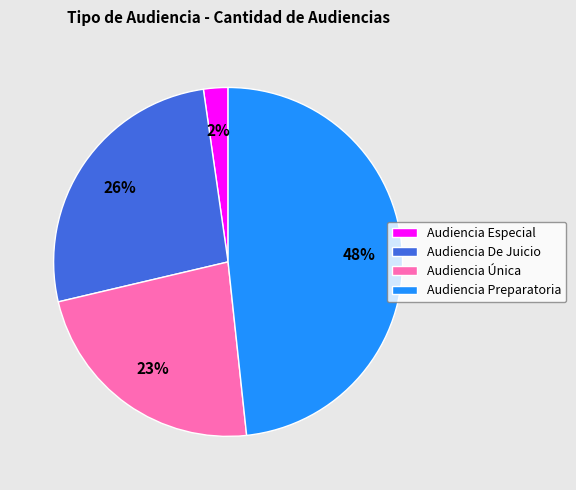

Rank the categories by value from highest to lowest.

Audiencia Preparatoria, Audiencia De Juicio, Audiencia Única, Audiencia Especial